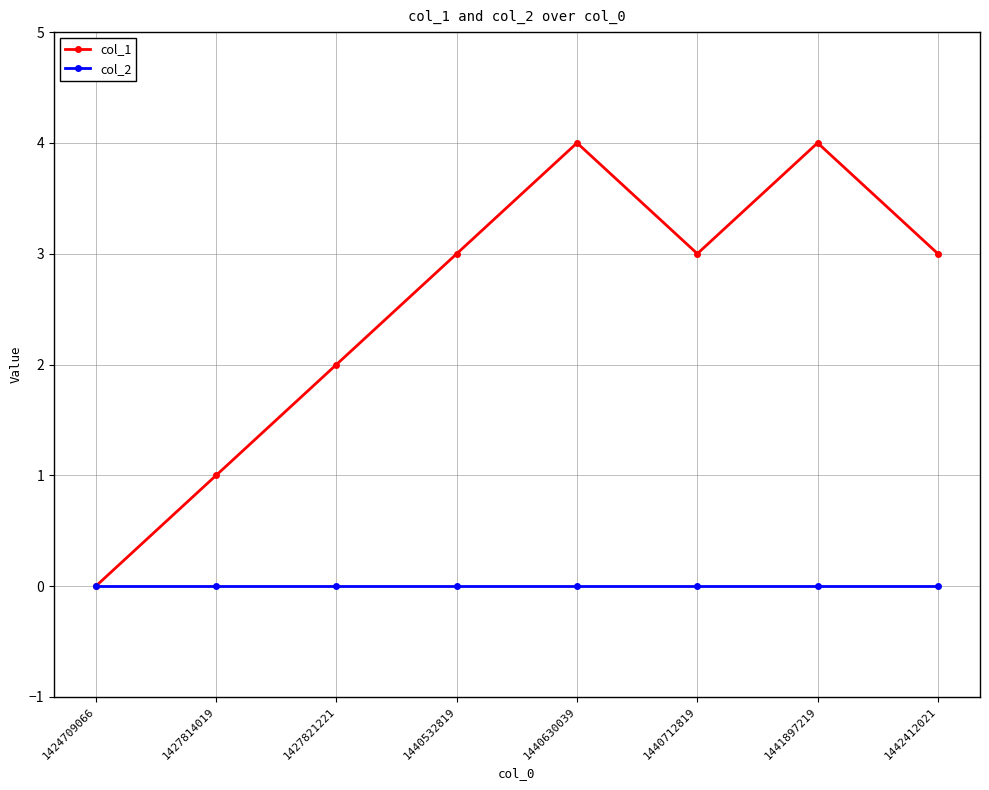

The value of col_2 at 1427814019 is 0. True or false?

True